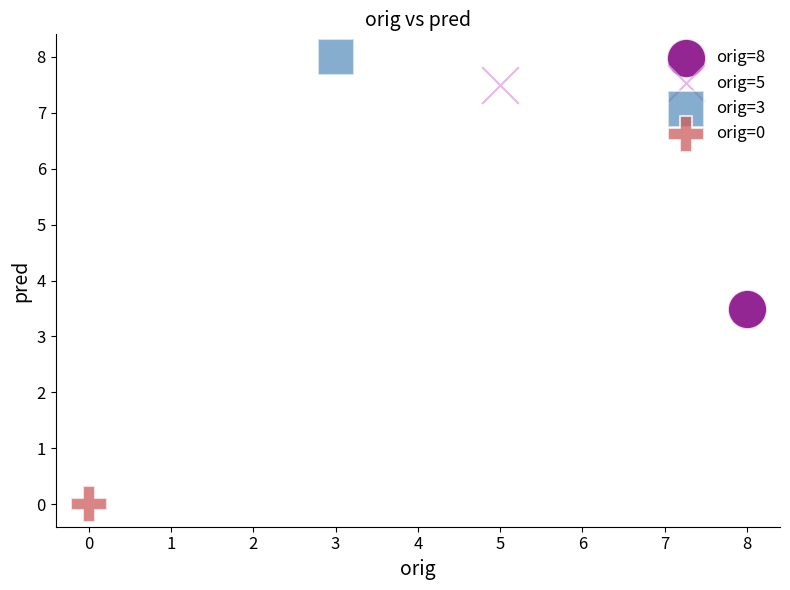

What are all the series names shown in the legend?

orig=8, orig=5, orig=3, orig=0